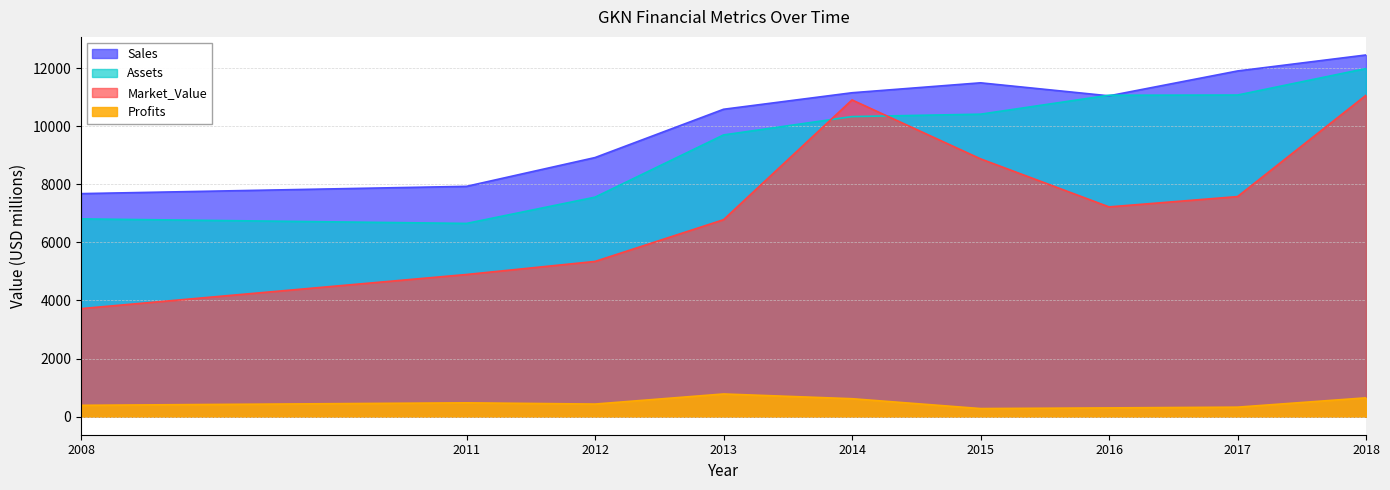

Does the chart have visible grid lines?

Yes